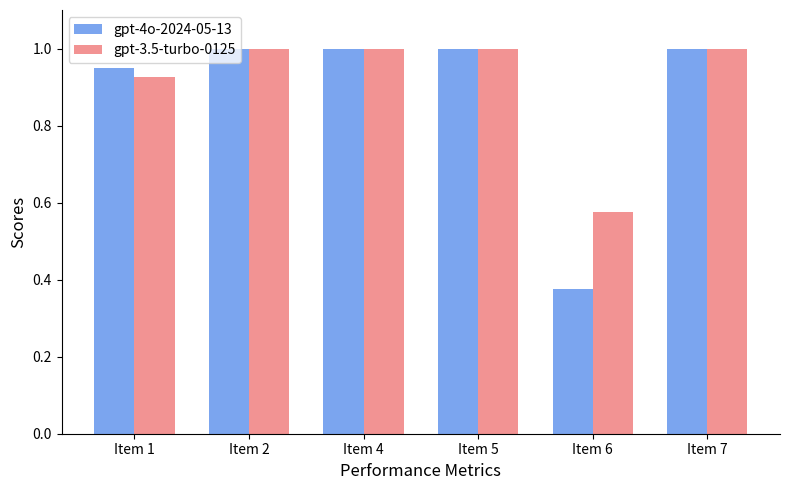

Which series has the widest spread of values?

gpt-4o-2024-05-13